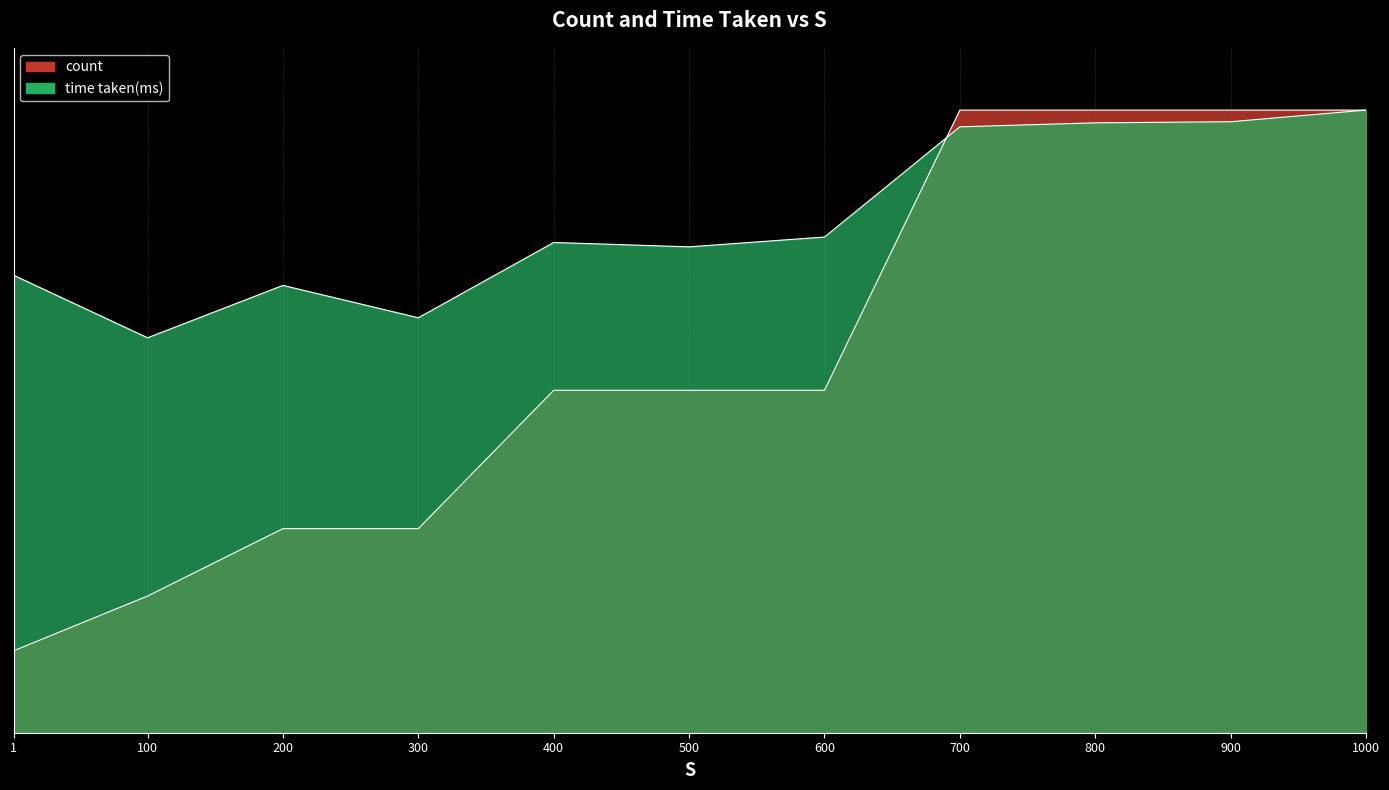

Is it true that time taken(ms) equals 0.7 at 300?

True